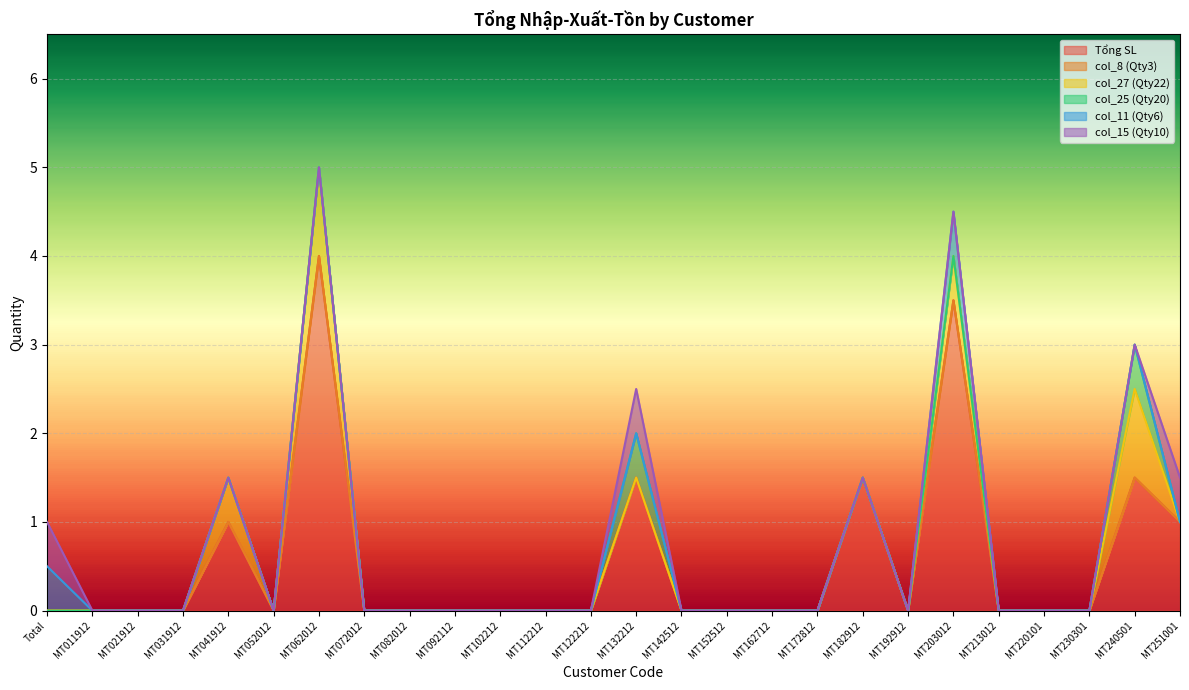

What position from the right is MT122212?

14